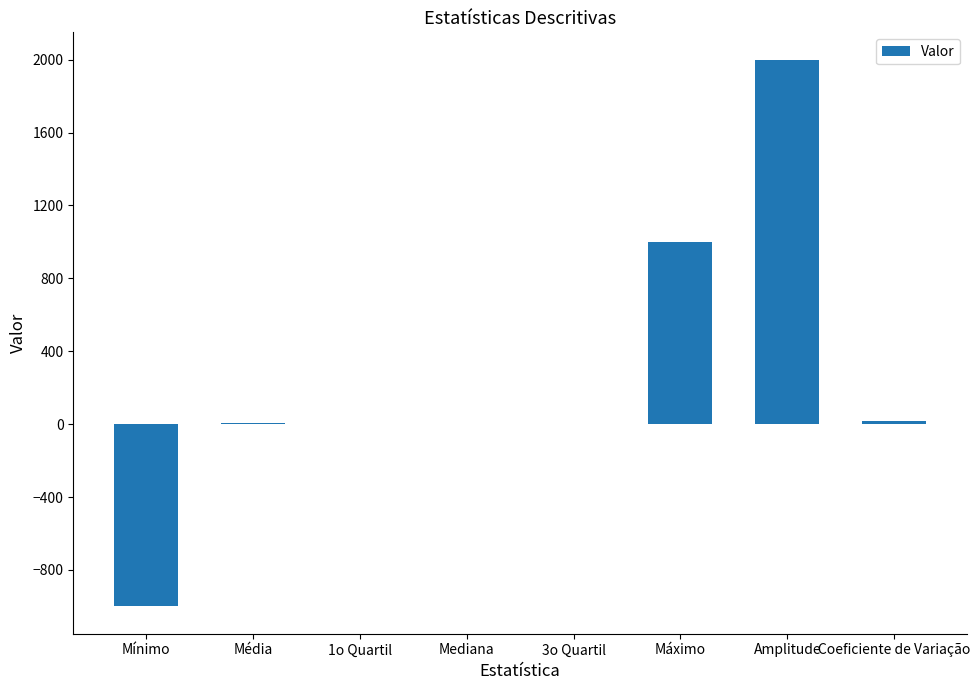

What is the sum of all values?

2024.8